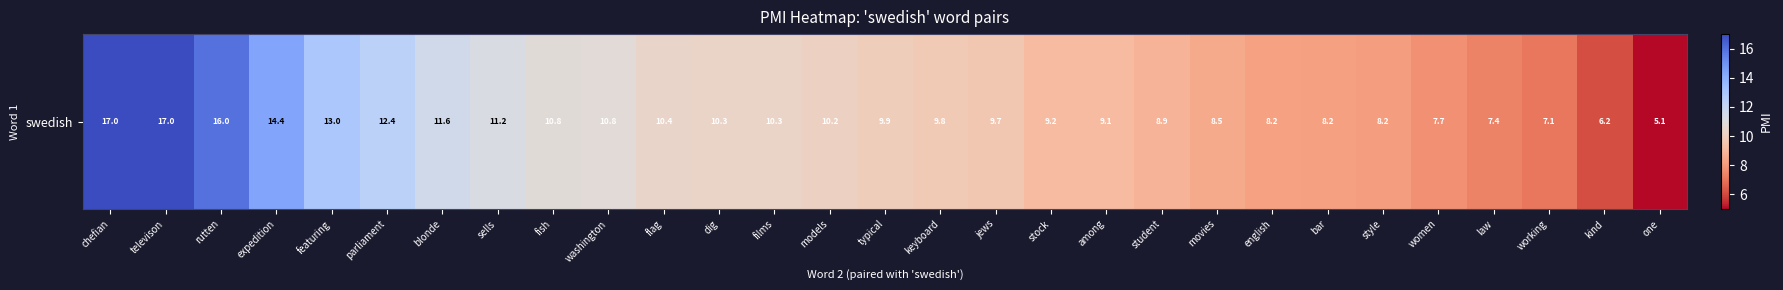

The chart shows a value of 9.7 at jews. True or false?

True